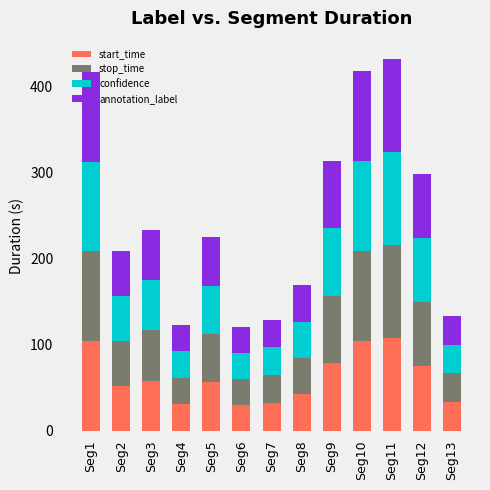

What is the highest value of the start_time series?

108.0